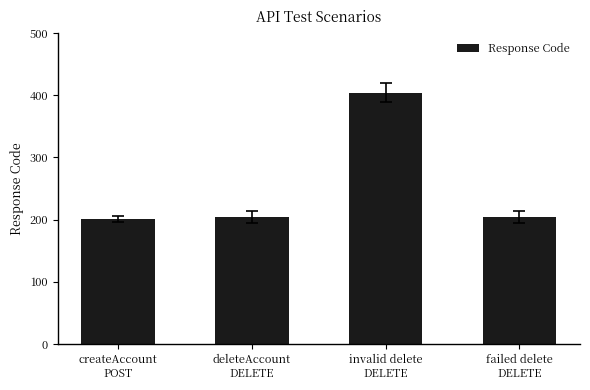

True or false: the data shows 204 at deleteAccount
DELETE.

True